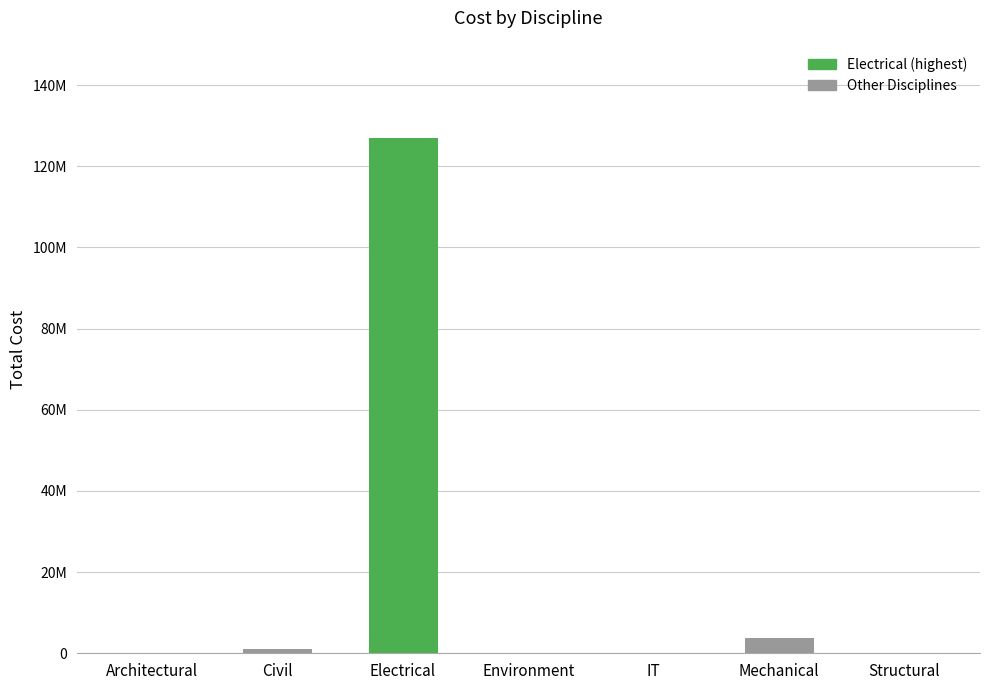

What is the label of the 2nd bar from the left?

Civil